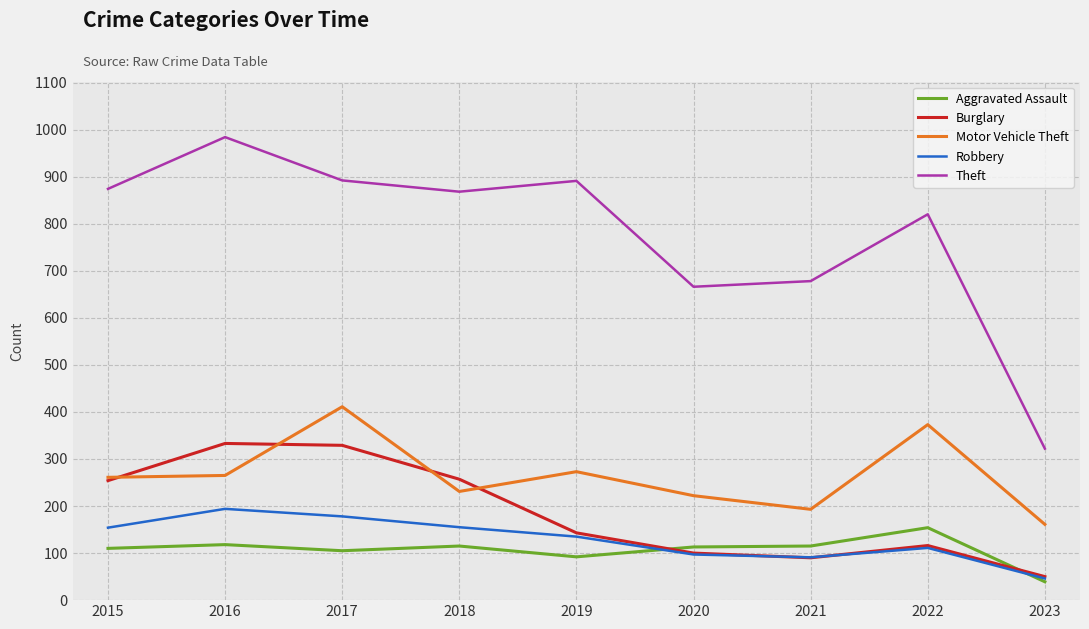

What value does the Motor Vehicle Theft series have at 2019?

273